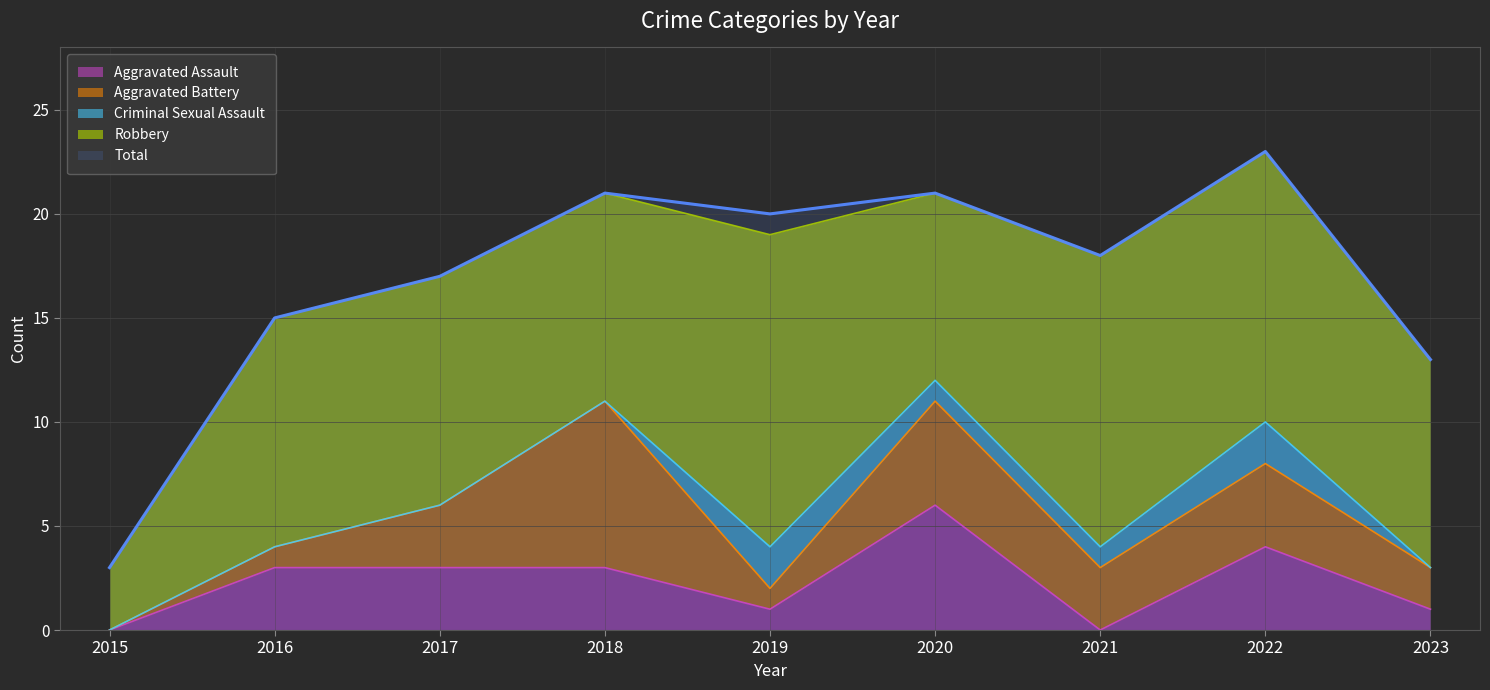

True or false: Robbery has more than 0 points higher than both neighbors.

True